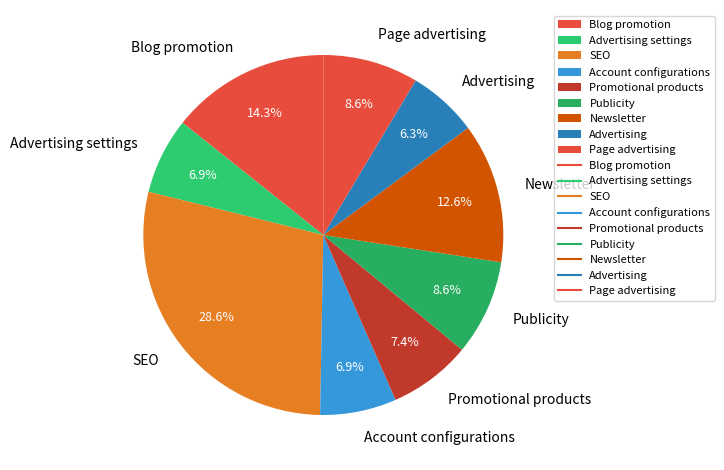

To the nearest percent, what is the difference between the largest and smallest slice percentages?

22%